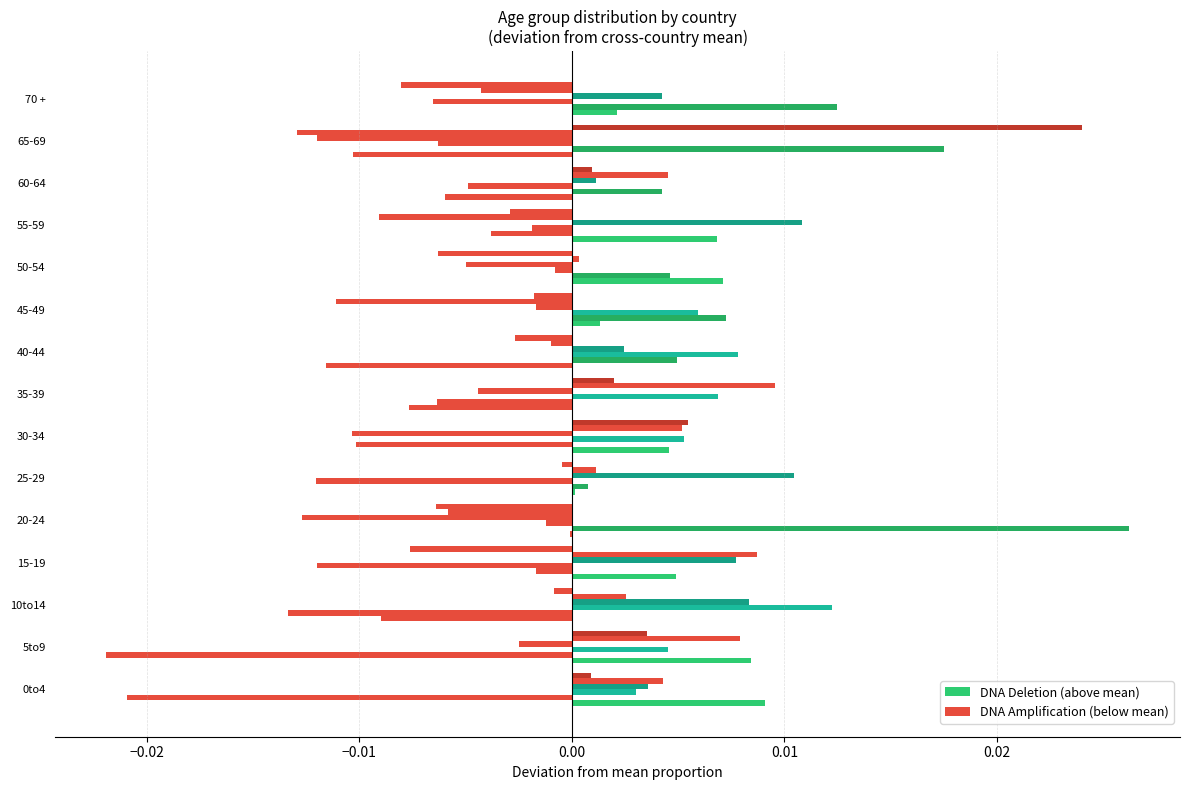

Count the number of data series in this chart.

6